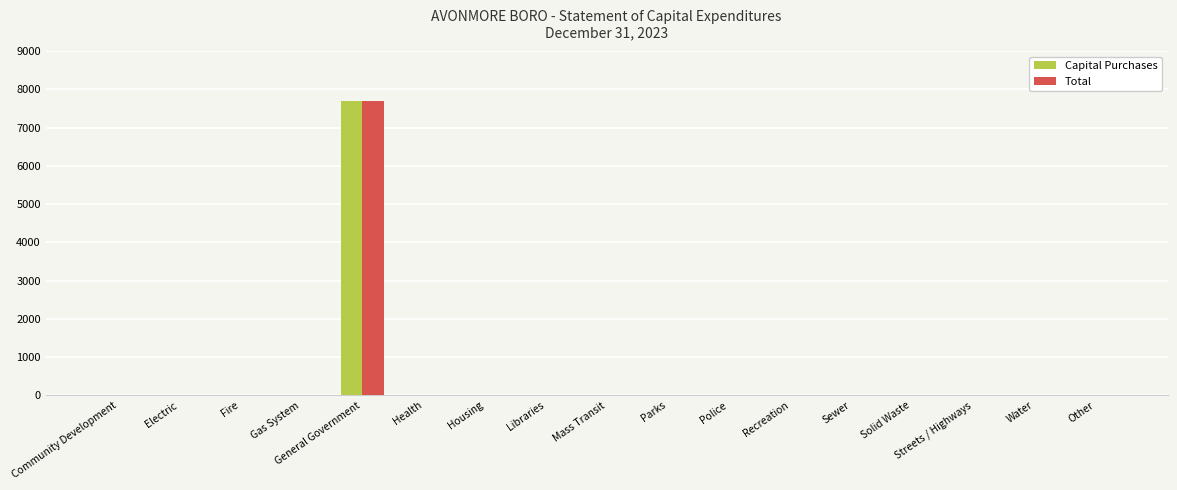

At which label does Total reach its peak?

General Government